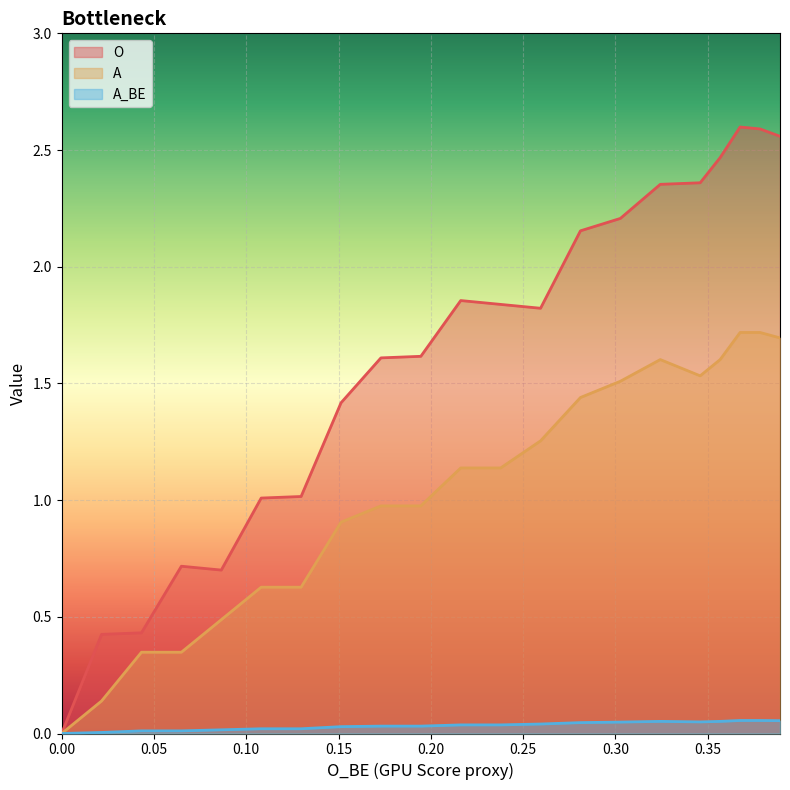

Does the chart display data point markers on the line(s)?

No